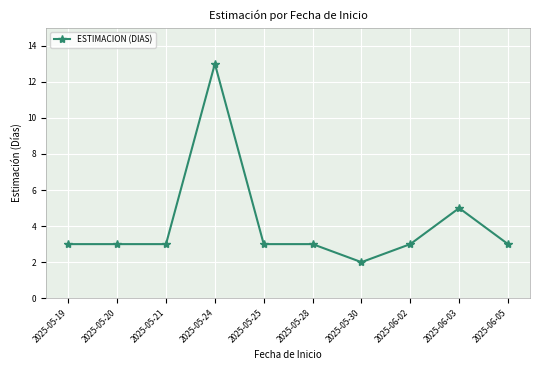

At which category does the chart reach its peak across all series?

2025-05-24